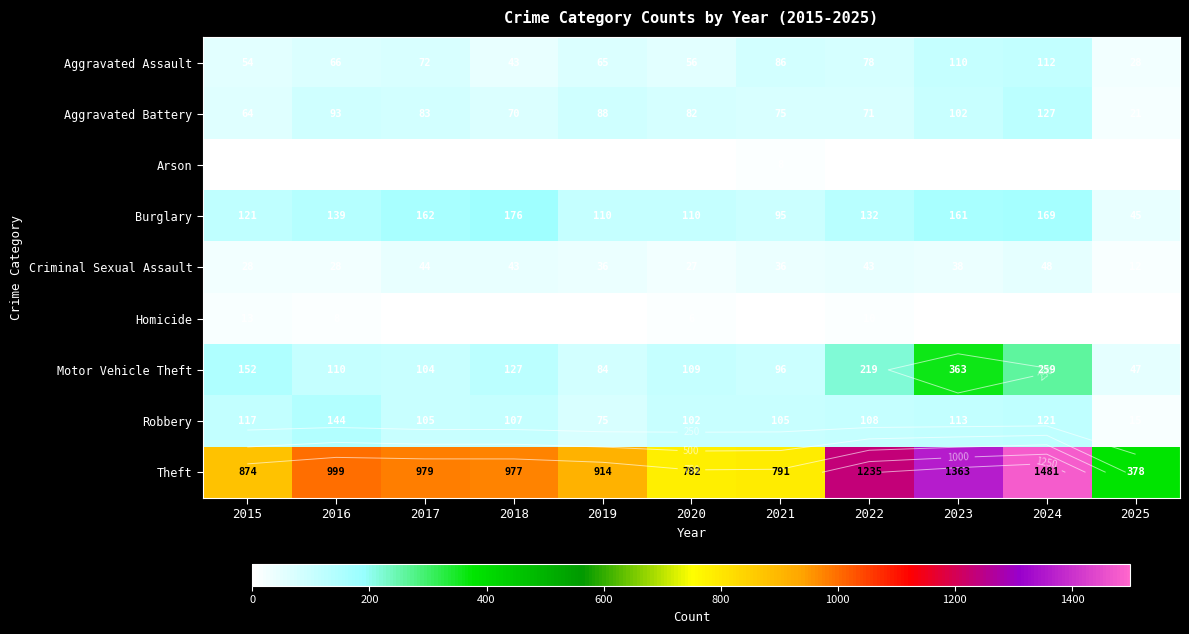

At which category does the chart reach its minimum across all series?

2019